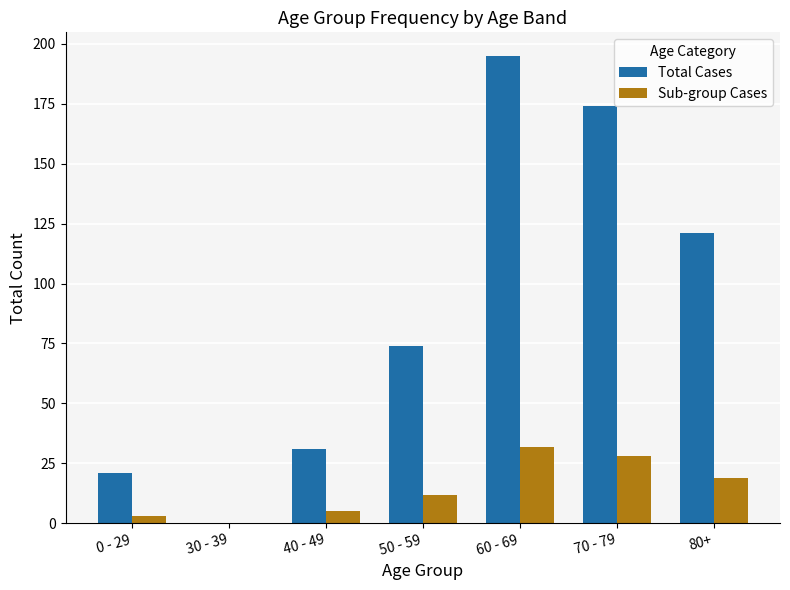

What is the total value across all series at 70 - 79?

202